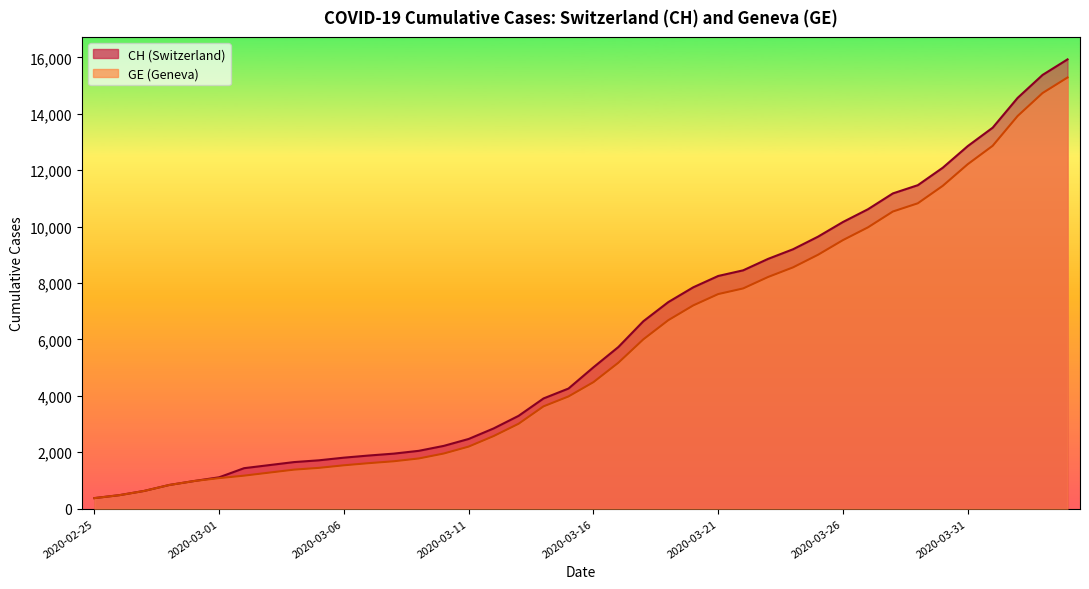

Reading right to left, transcribe all the data shown in this chart.

CH: 2020-04-04=15926	2020-04-03=15375	2020-04-02=14561	2020-04-01=13505	2020-03-31=12852	2020-03-30=12086	2020-03-29=11467	2020-03-28=11175	2020-03-27=10613	2020-03-26=10162	2020-03-25=9642	2020-03-24=9196	2020-03-23=8855	2020-03-22=8449	2020-03-21=8249	2020-03-20=7847	2020-03-19=7323	2020-03-18=6644	2020-03-17=5731	2020-03-16=5012	2020-03-15=4259	2020-03-14=3908	2020-03-13=3291	2020-03-12=2845	2020-03-11=2472	2020-03-10=2226	2020-03-09=2051	2020-03-08=1952	2020-03-07=1885	2020-03-06=1809	2020-03-05=1715	2020-03-04=1652	2020-03-03=1544	2020-03-02=1436	2020-03-01=1113	2020-02-29=981	2020-02-28=840	2020-02-27=630	2020-02-26=479	2020-02-25=375
GE: 2020-04-04=15284	2020-04-03=14733	2020-04-02=13919	2020-04-01=12863	2020-03-31=12210	2020-03-30=11444	2020-03-29=10825	2020-03-28=10533	2020-03-27=9971	2020-03-26=9520	2020-03-25=9000	2020-03-24=8554	2020-03-23=8213	2020-03-22=7807	2020-03-21=7607	2020-03-20=7205	2020-03-19=6681	2020-03-18=6002	2020-03-17=5174	2020-03-16=4485	2020-03-15=3978	2020-03-14=3627	2020-03-13=3010	2020-03-12=2574	2020-03-11=2201	2020-03-10=1955	2020-03-09=1780	2020-03-08=1681	2020-03-07=1614	2020-03-06=1538	2020-03-05=1447	2020-03-04=1384	2020-03-03=1278	2020-03-02=1171	2020-03-01=1083	2020-02-29=981	2020-02-28=840	2020-02-27=630	2020-02-26=479	2020-02-25=375